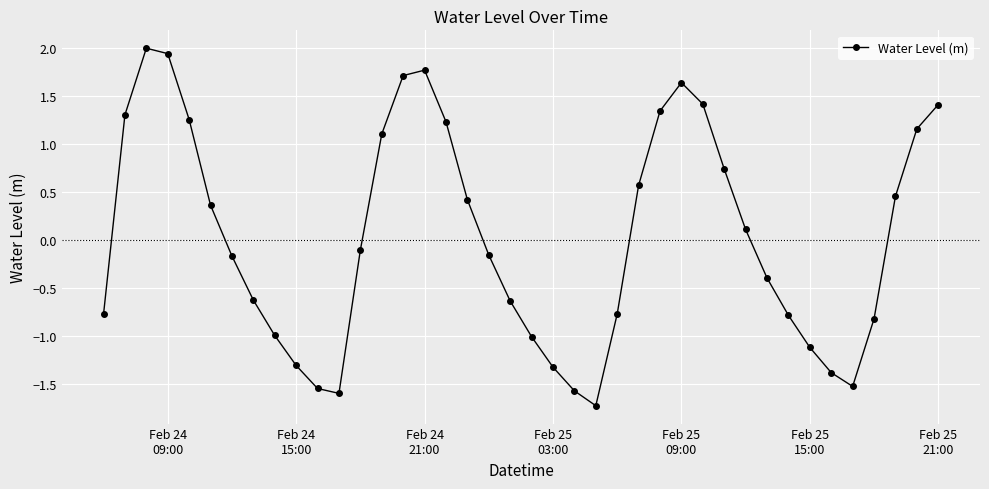

Does the chart have visible grid lines?

Yes